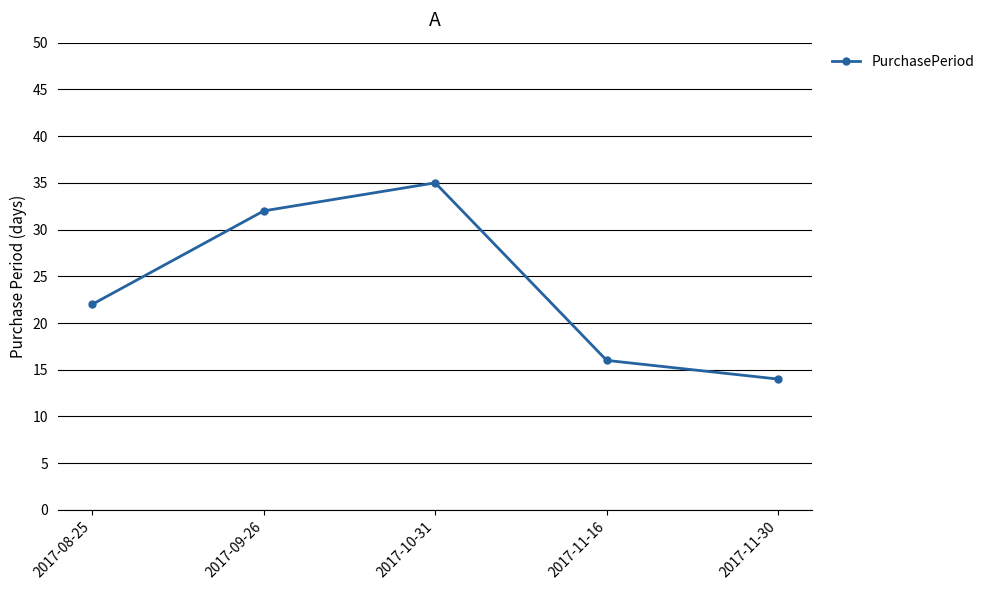

Is this an area chart (filled region under the line)?

No